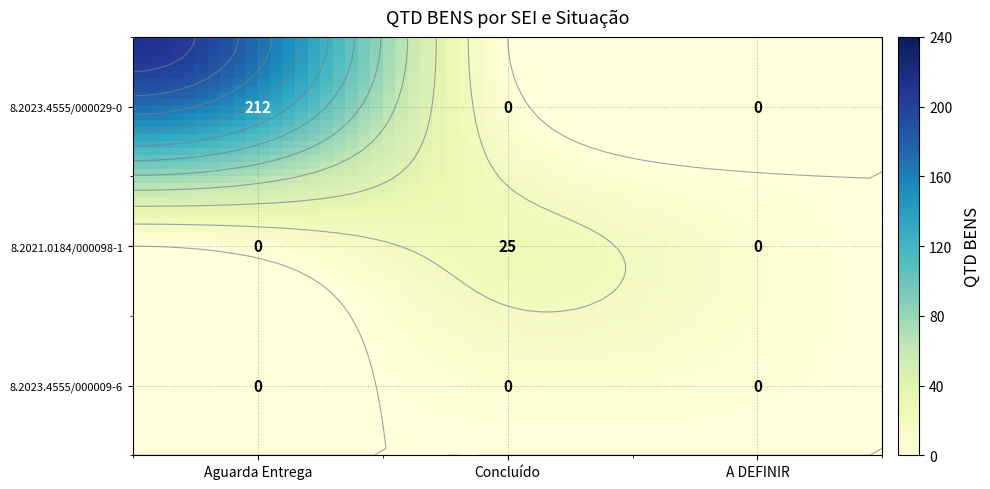

Which series has the largest range (max minus min)?

8.2023.4555/000029-0